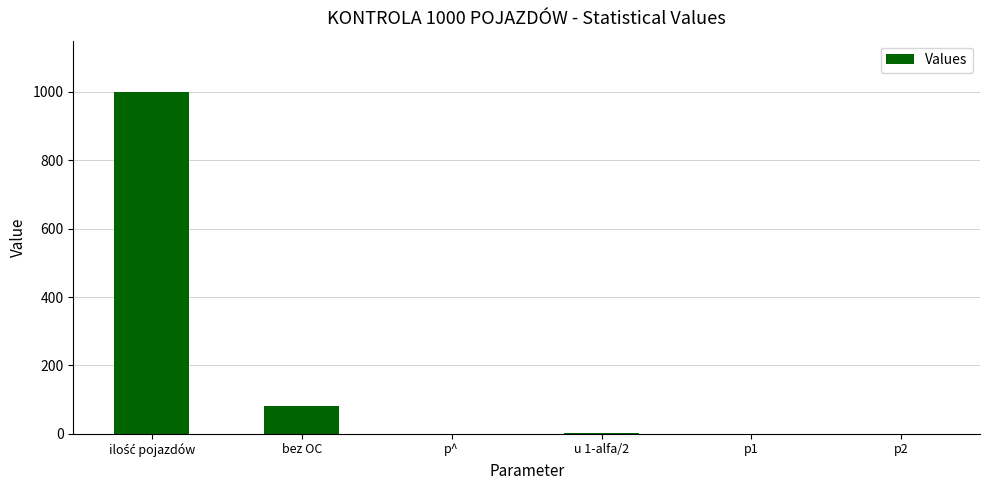

What is the maximum value shown in the chart?

1000.0